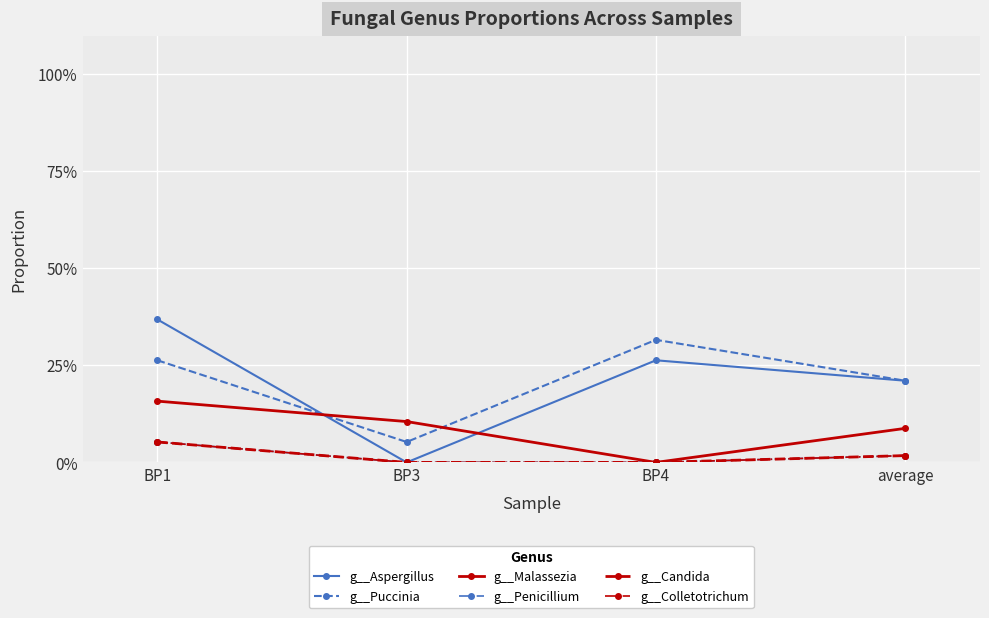

How many times do g__Aspergillus and g__Puccinia cross each other?

1